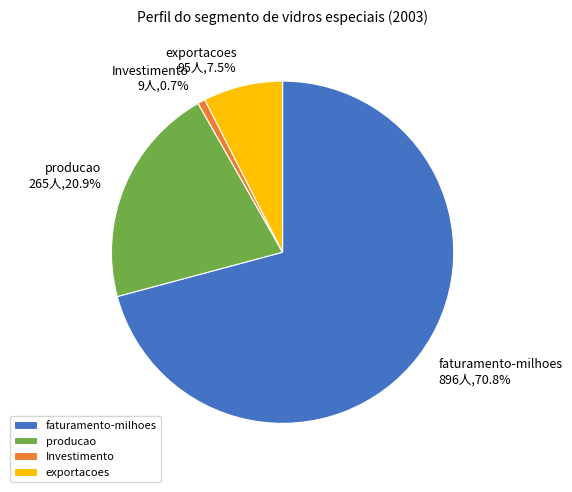

Does any single category account for the majority?

Yes